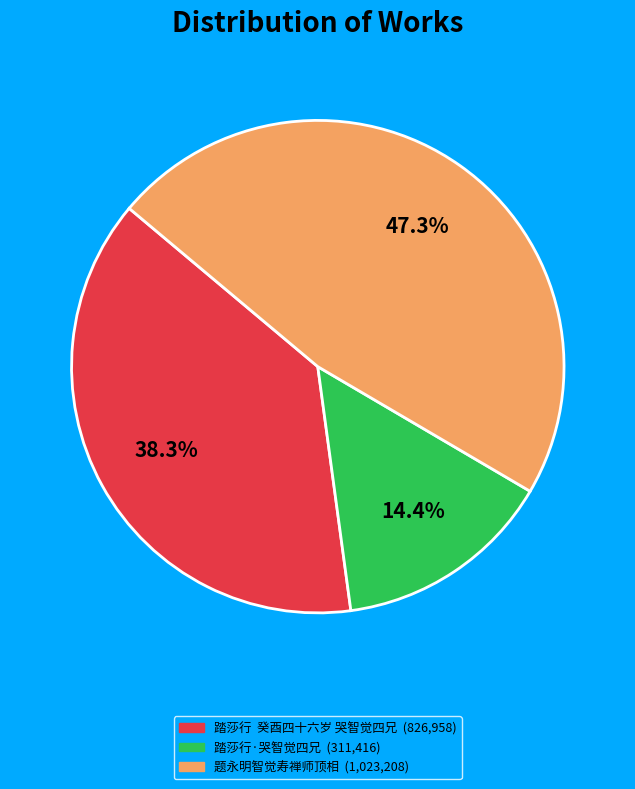

Do 踏莎行·哭智觉四兄 and 踏莎行 癸酉四十六岁 哭智觉四兄 together represent more than half of the pie?

Yes